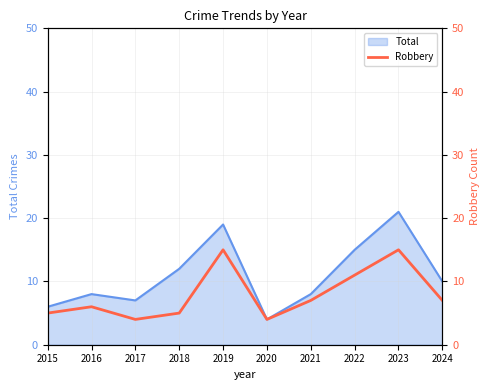

At which label does Total reach its minimum?

2020